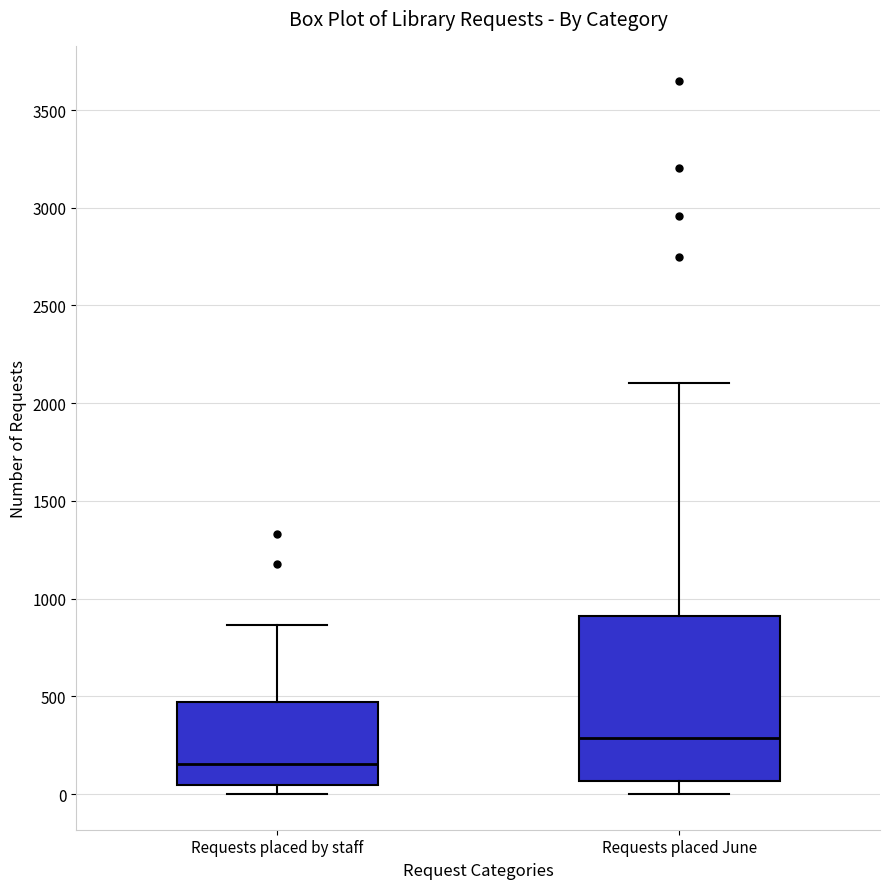

Which box's median line is the lowest?

Requests placed by staff